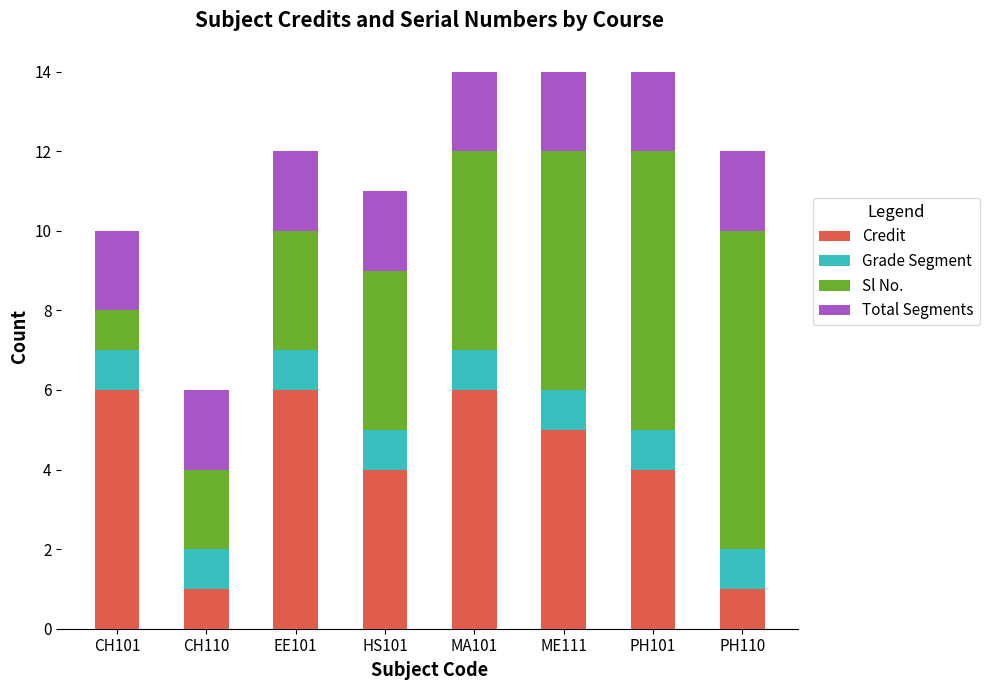

At which label does Credit first exceed 5?

CH101